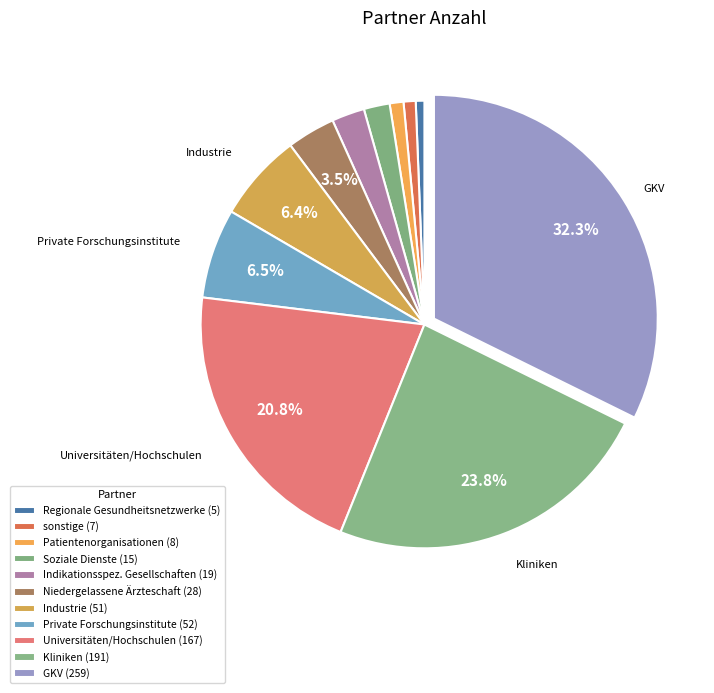

Which has a higher value, Soziale Dienste or sonstige?

Soziale Dienste